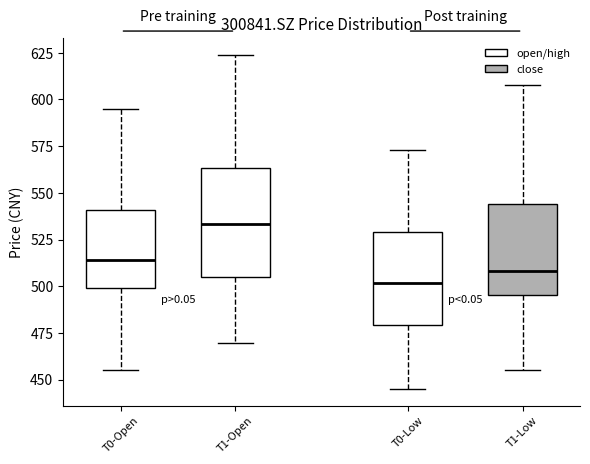

Where does the upper whisker of the box for T1-Open end on the y-axis? The values are not printed on the chart, so give them approximately, as read against the axis.

625